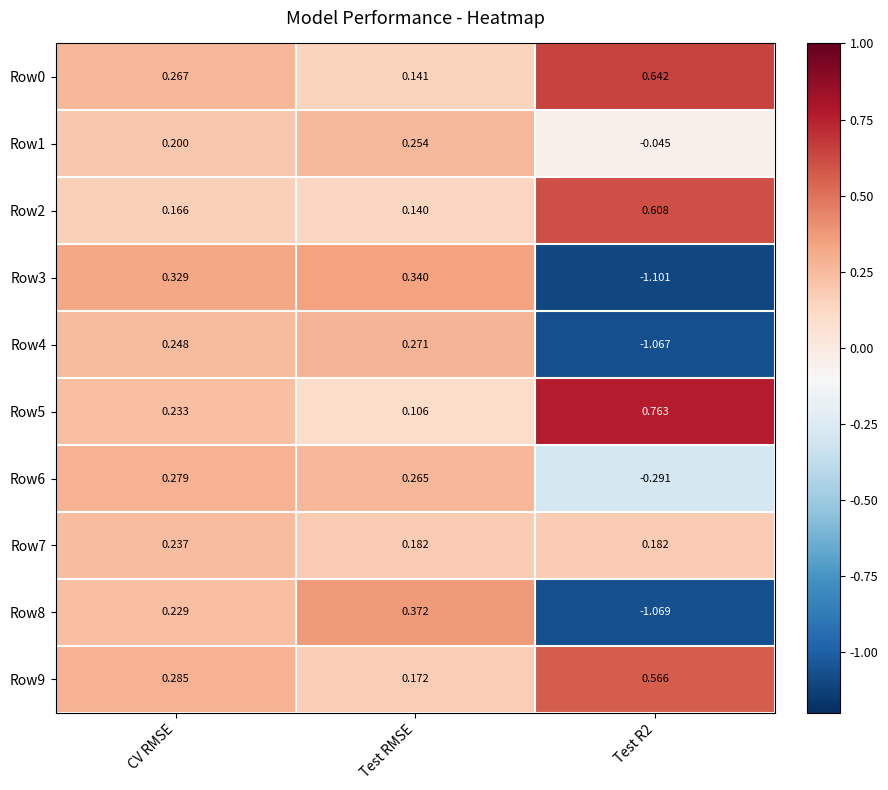

Is the value of Row5 at Test RMSE greater than the value of Row7 at CV RMSE?

No